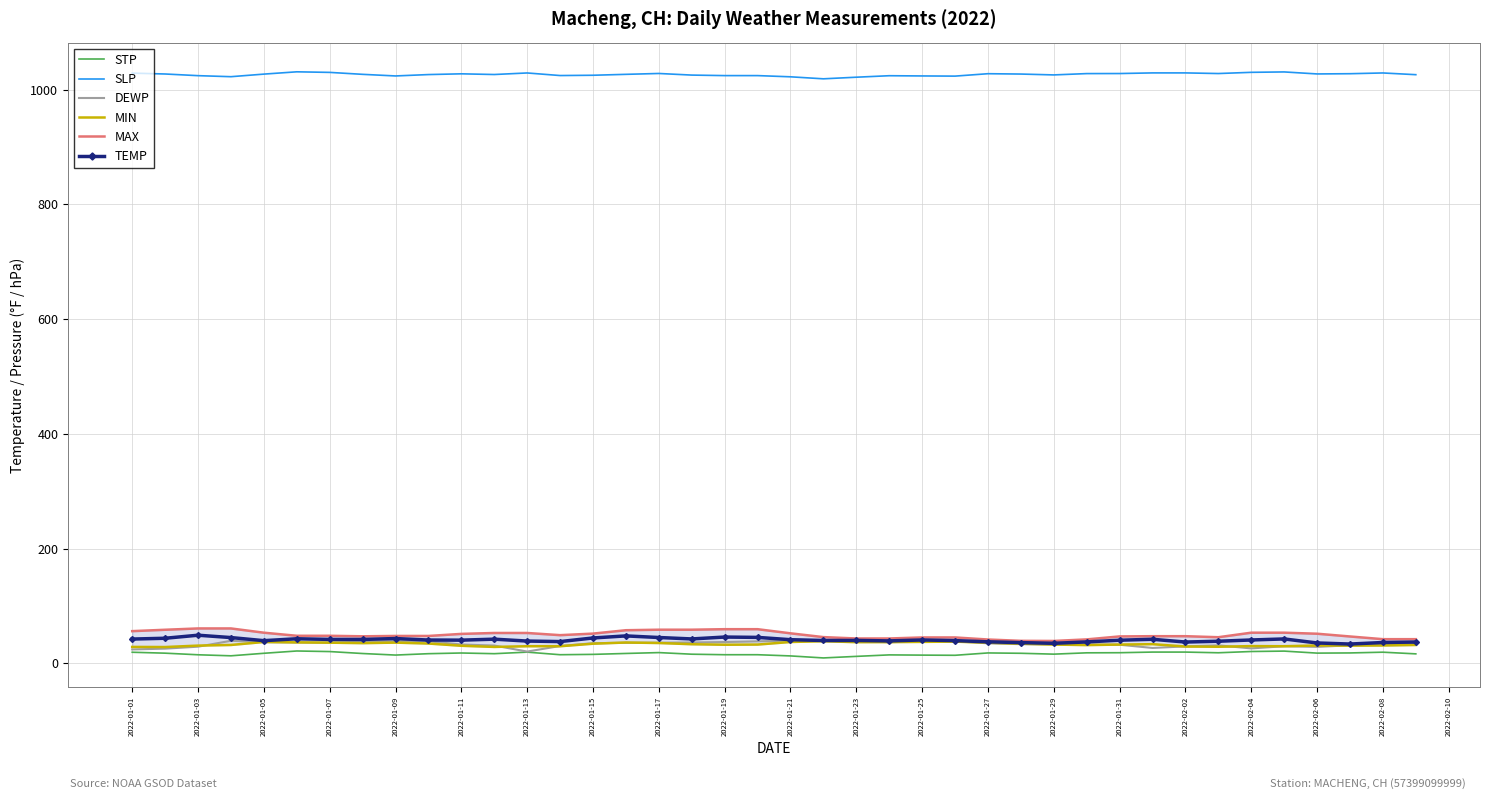

What is the highest value of the DEWP series?

39.6